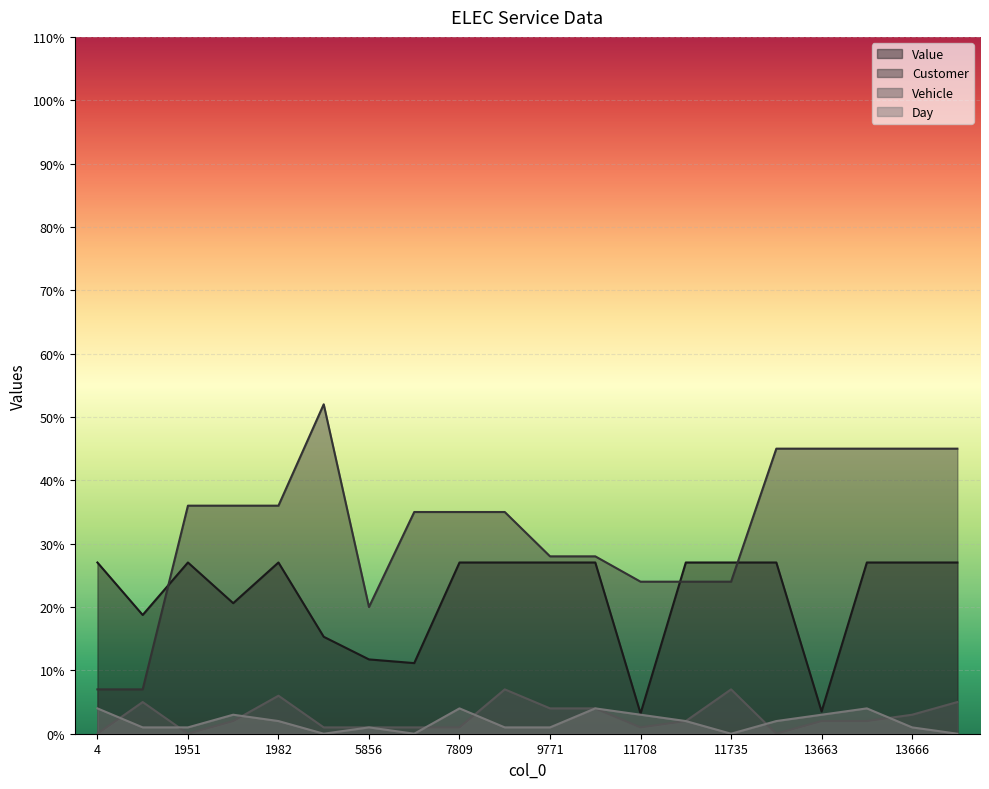

At which category does the chart reach its peak across all series?

3905